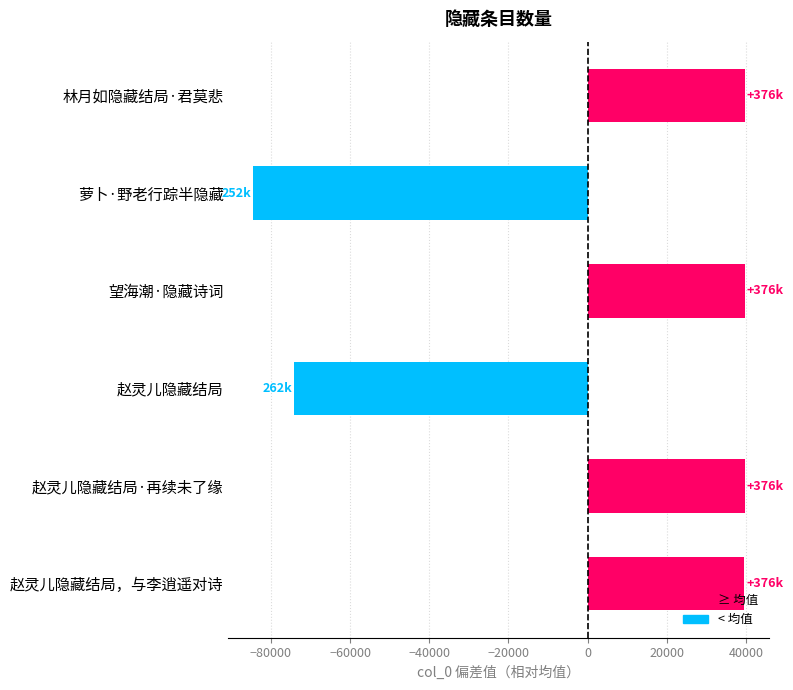

At which category does the chart reach its minimum across all series?

萝卜·野老行踪半隐藏